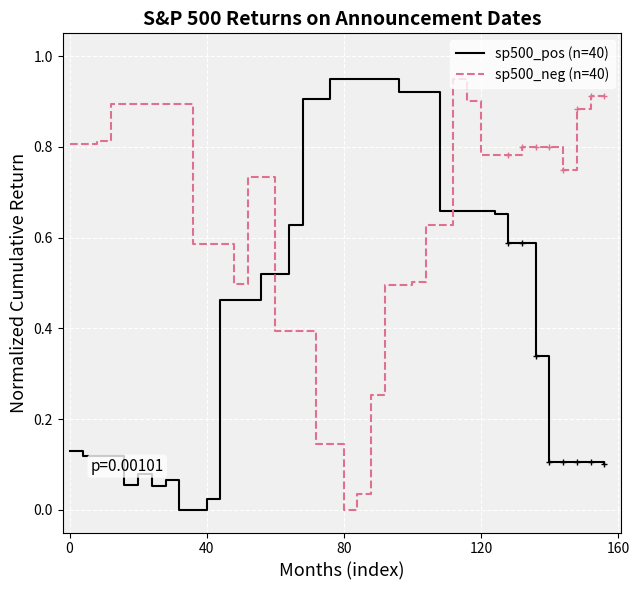

List the series in order of their overall mean, lowest first.

sp500_pos (n=40), sp500_neg (n=40)